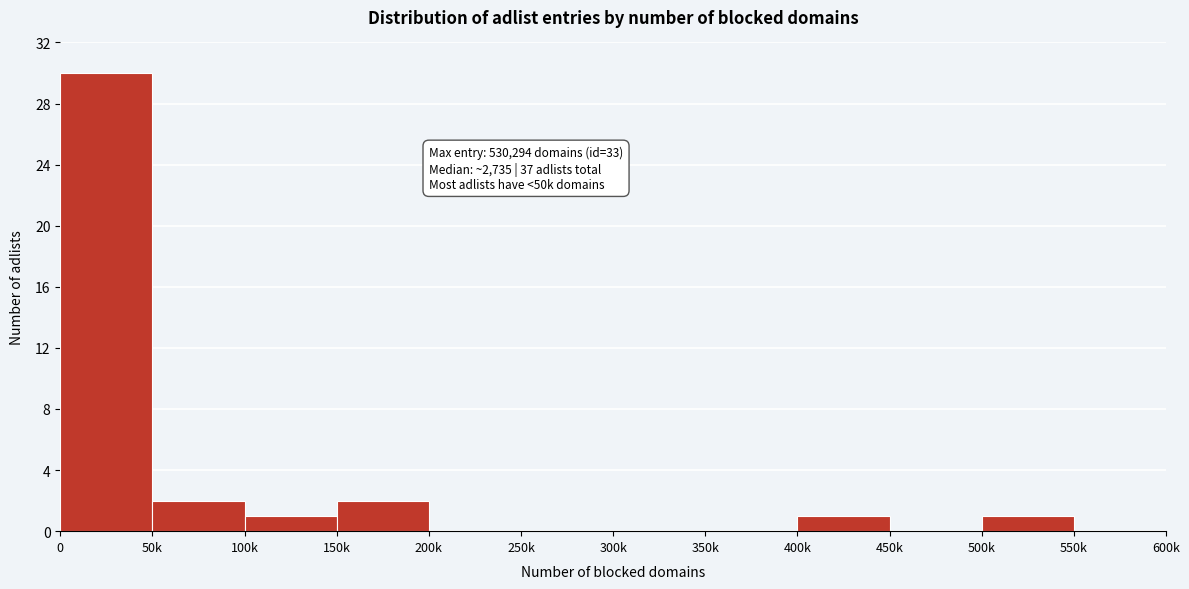

Reading right to left, transcribe all the data shown in this chart.

550k=0	500k=1	450k=0	400k=1	350k=0	300k=0	250k=0	200k=0	150k=2	100k=1	50k=2	0=30